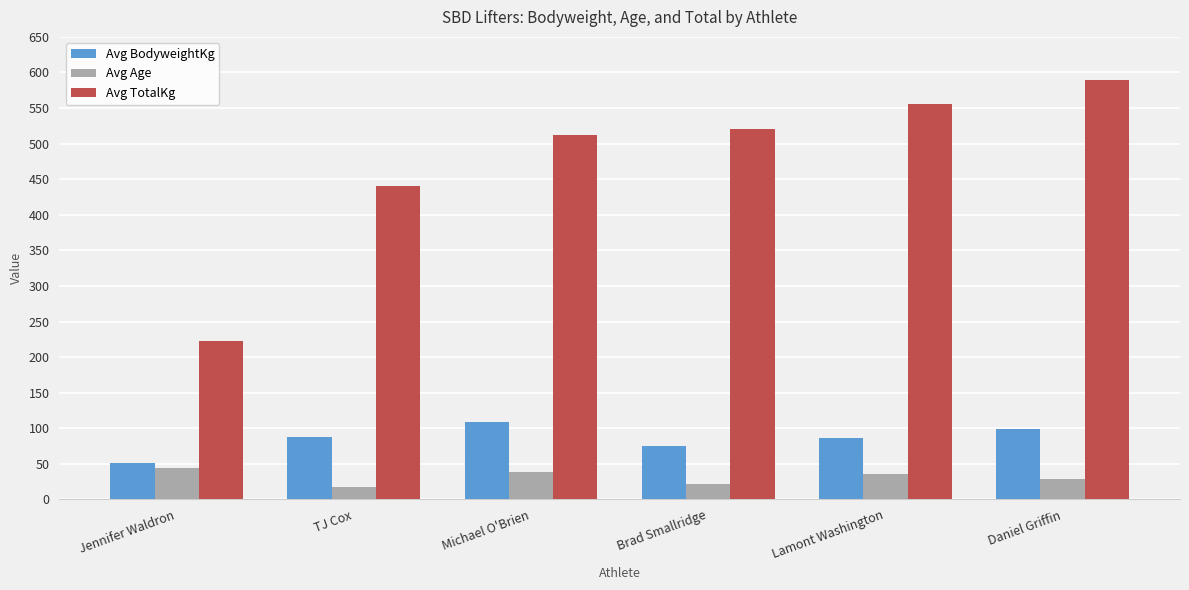

What are all the series names shown in the legend?

Avg BodyweightKg, Avg Age, Avg TotalKg